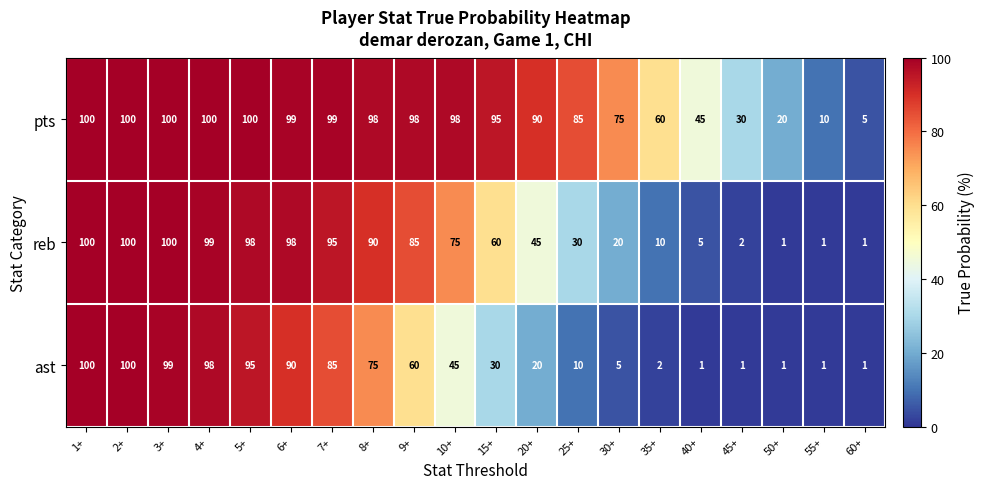

How many series are shown in this chart?

3